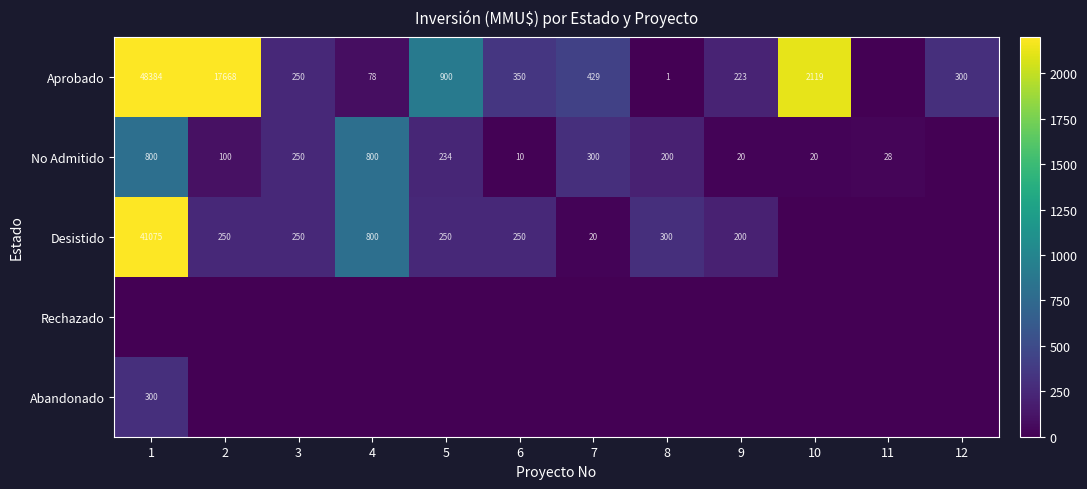

What is the sum of the No Admitido values at 9 and 11?

48